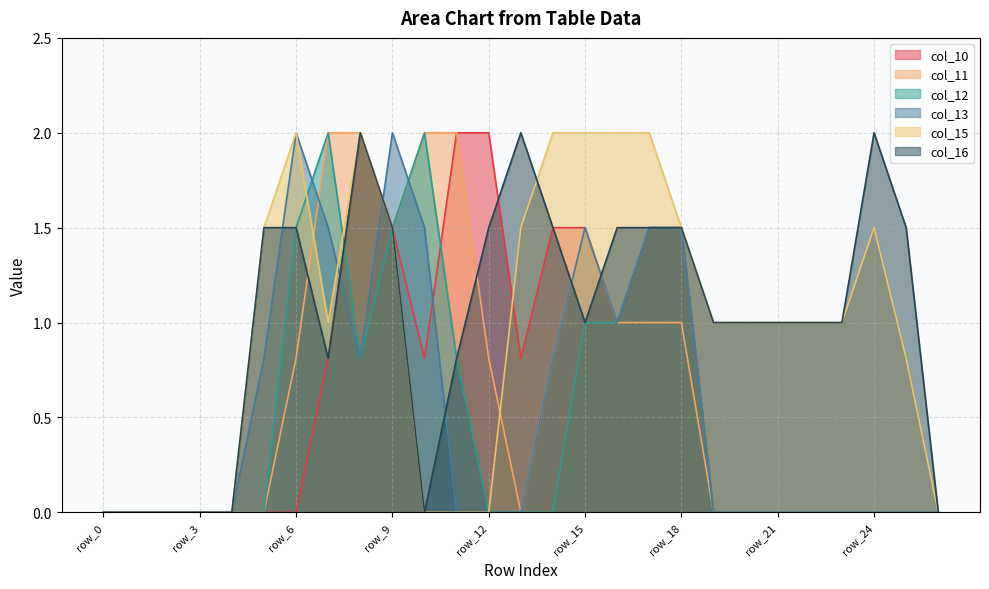

At which label does col_10 reach its peak?

row_8